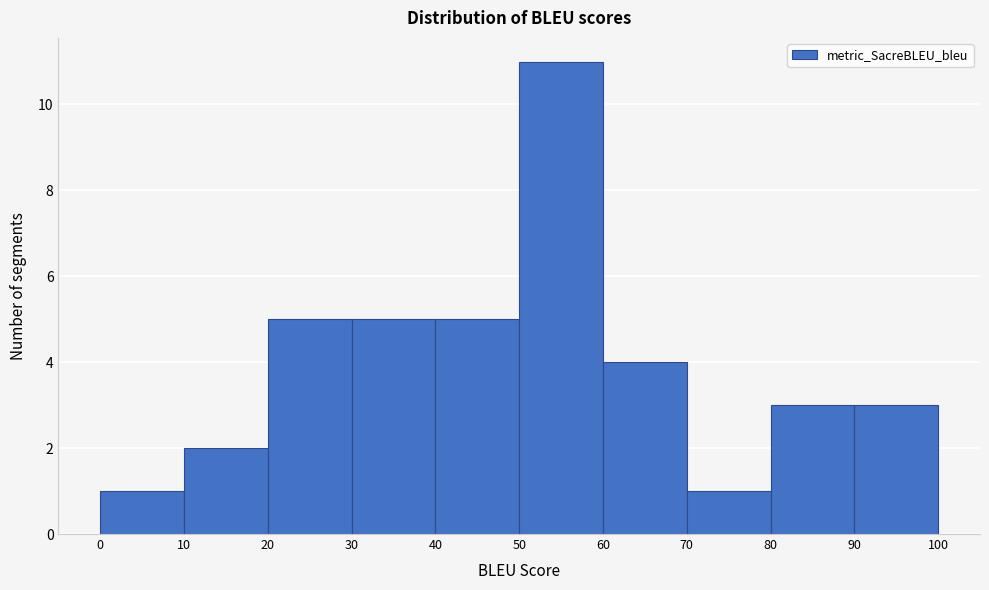

Reading left to right, transcribe this chart: for each bar, give the range it covers on the x-axis and its height. The values are not printed on the chart, so give them approximately, as read against the axis.

0 to 10: 1
10 to 20: 2
20 to 30: 5
30 to 40: 5
40 to 50: 5
50 to 60: 11
60 to 70: 4
70 to 80: 1
80 to 90: 3
90 to 100: 3